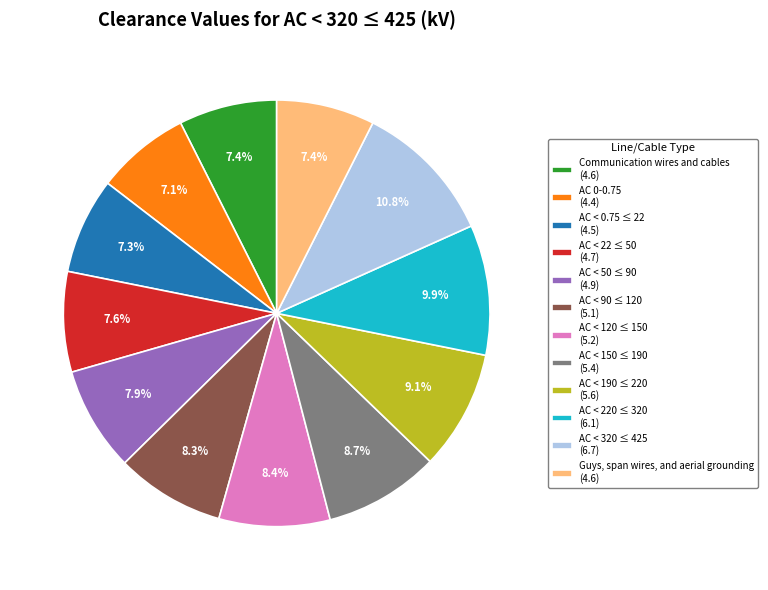

How much of the chart is everything except AC < 220 ≤ 320?

90.1%